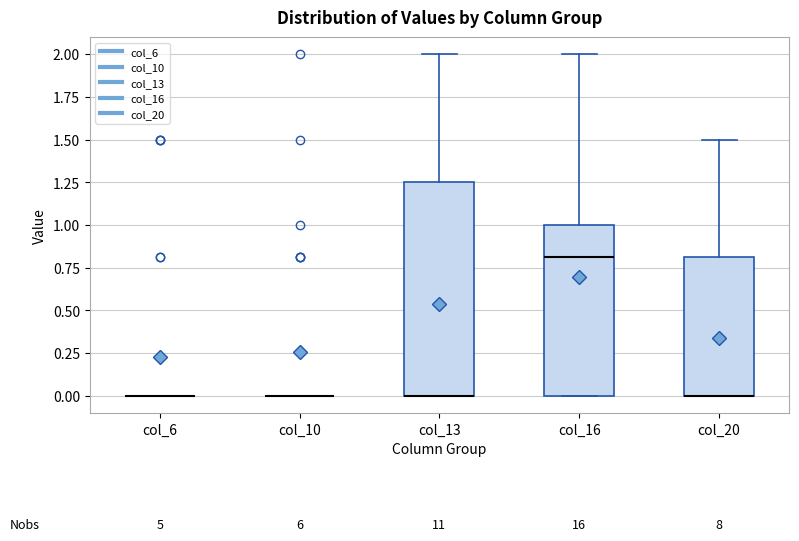

Reading left to right, read every box against the y-axis: the position of its median line, the range the box covers, and the ends of its whiskers. The values are not printed on the chart, so give them approximately, as read against the axis.

col_6: box collapsed to a line at 0.00, whiskers 0.00 to 0.00
col_10: box collapsed to a line at 0.00, whiskers 0.00 to 0.00
col_13: median 0.00 (drawn on the box's lower edge), box 0.00 to 1.25, whiskers 0.00 to 2.00
col_16: median 0.80, box 0.00 to 1.00, whiskers 0.00 to 2.00
col_20: median 0.00 (drawn on the box's lower edge), box 0.00 to 0.80, whiskers 0.00 to 1.50